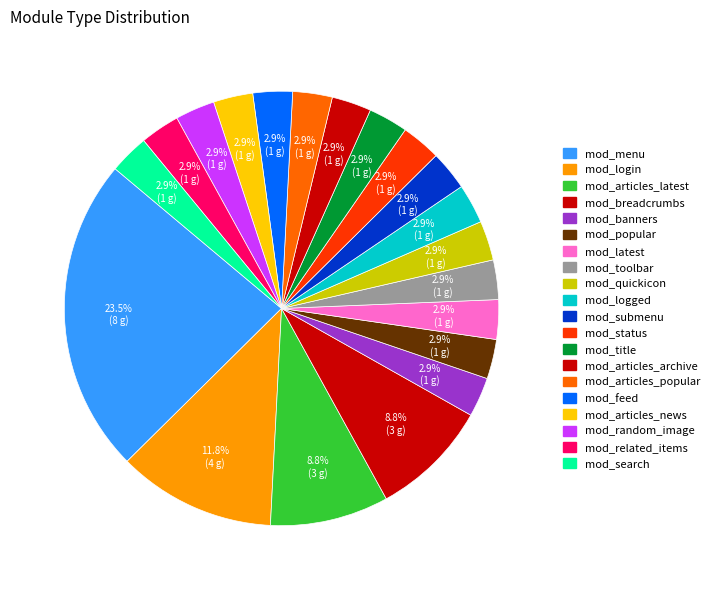

Rank the categories by value from lowest to highest.

mod_banners, mod_popular, mod_latest, mod_toolbar, mod_quickicon, mod_logged, mod_submenu, mod_status, mod_title, mod_articles_archive, mod_articles_popular, mod_feed, mod_articles_news, mod_random_image, mod_related_items, mod_search, mod_articles_latest, mod_breadcrumbs, mod_login, mod_menu